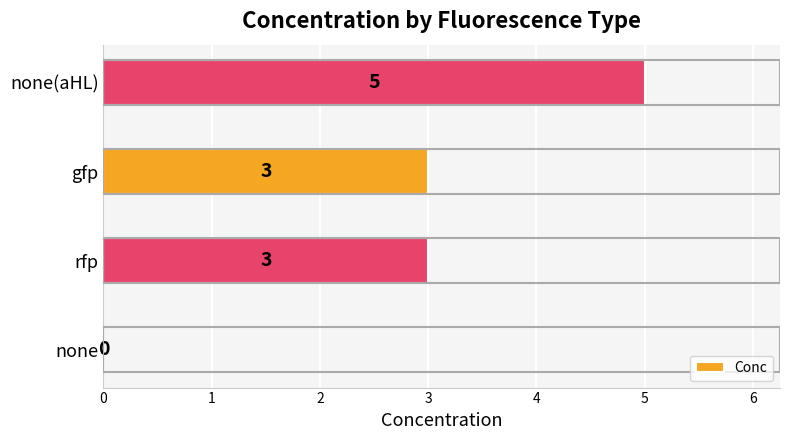

What is the sum of all values?

11